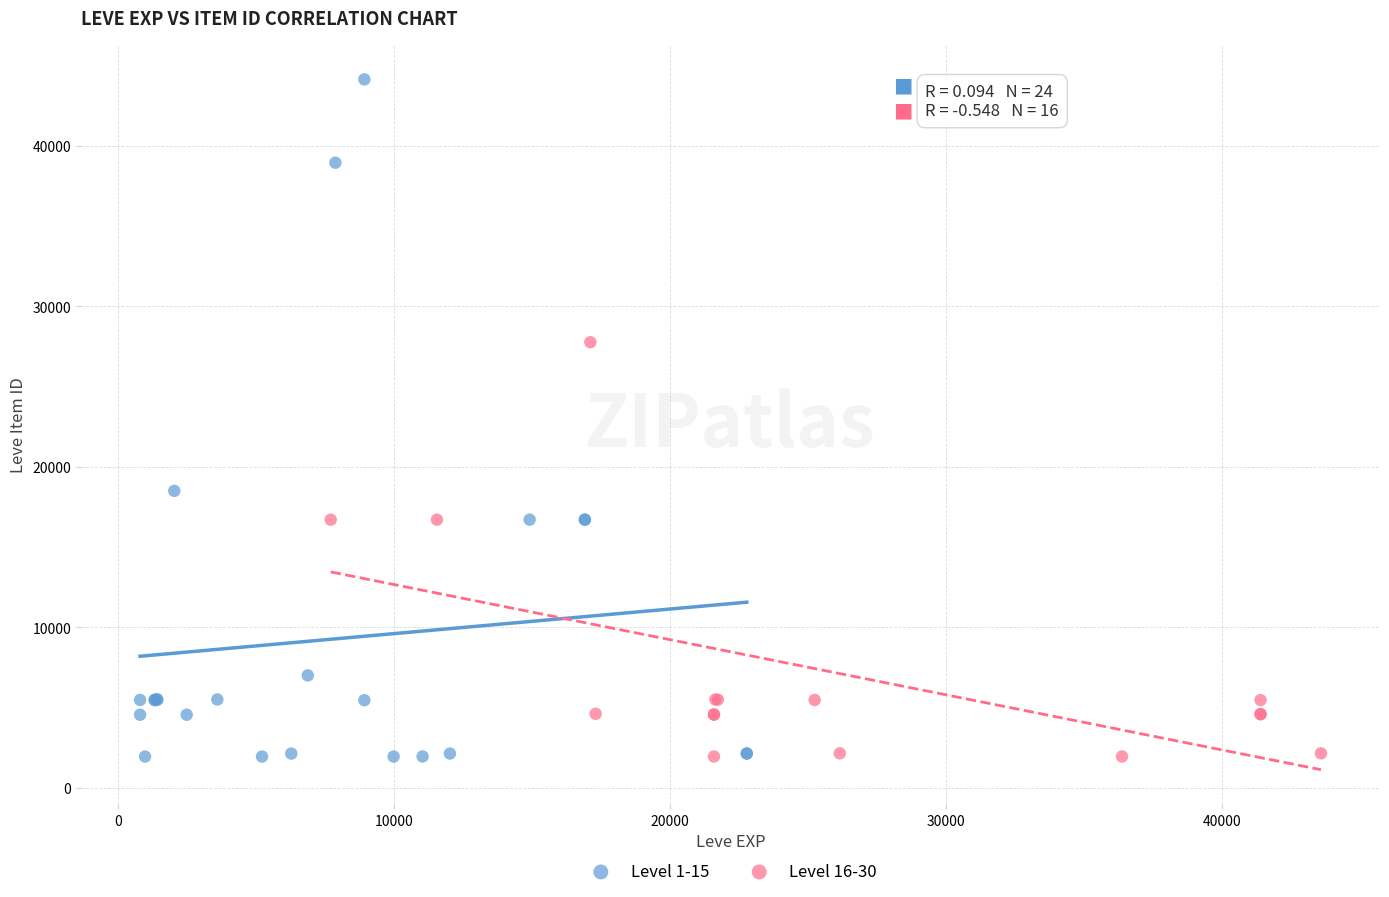

Which series contains the highest Y value?

Level 1-15